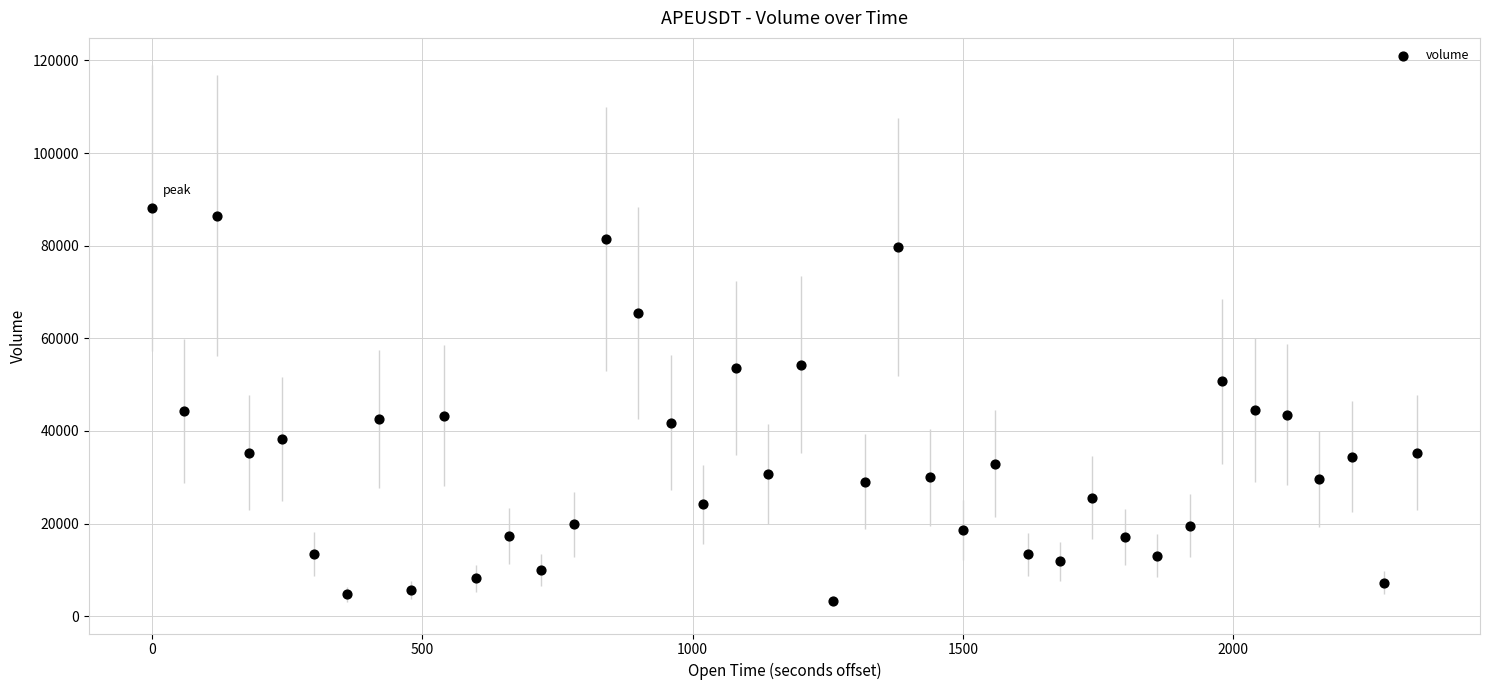

What is the range of X values (max minus min)?

2340